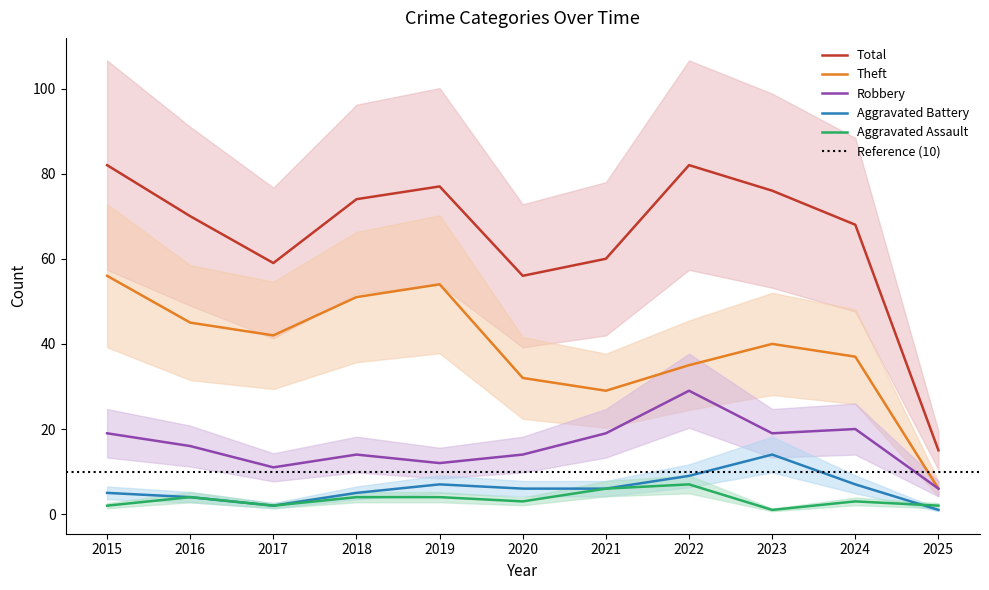

What is the sum of the Total values at 2021 and 2023?

136